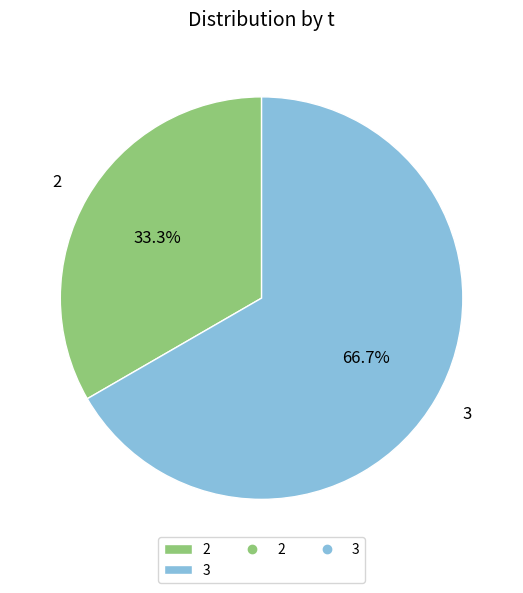

To the nearest percent, what is the average slice percentage?

50%